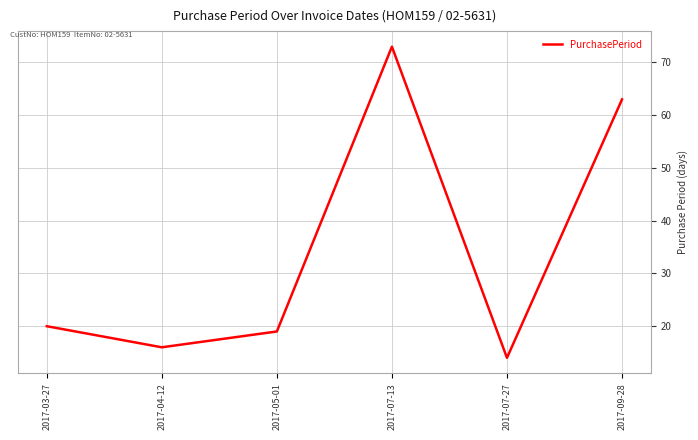

What position from the left is 2017-07-27?

5